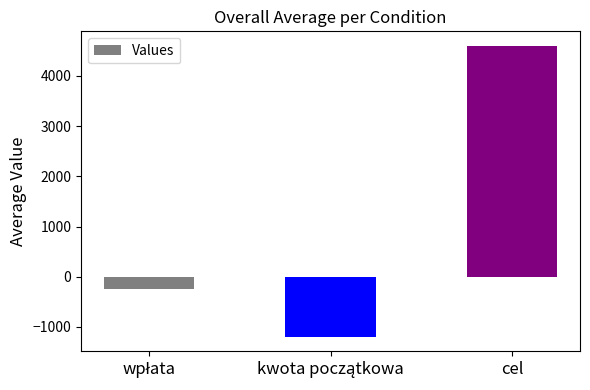

What is the sum of all values?

3150